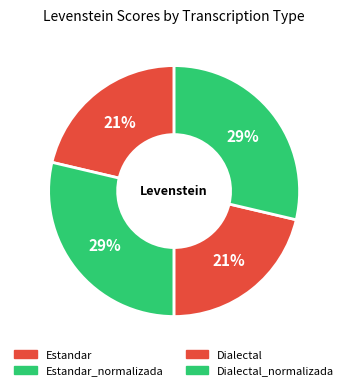

How many slices are in this pie chart?

4